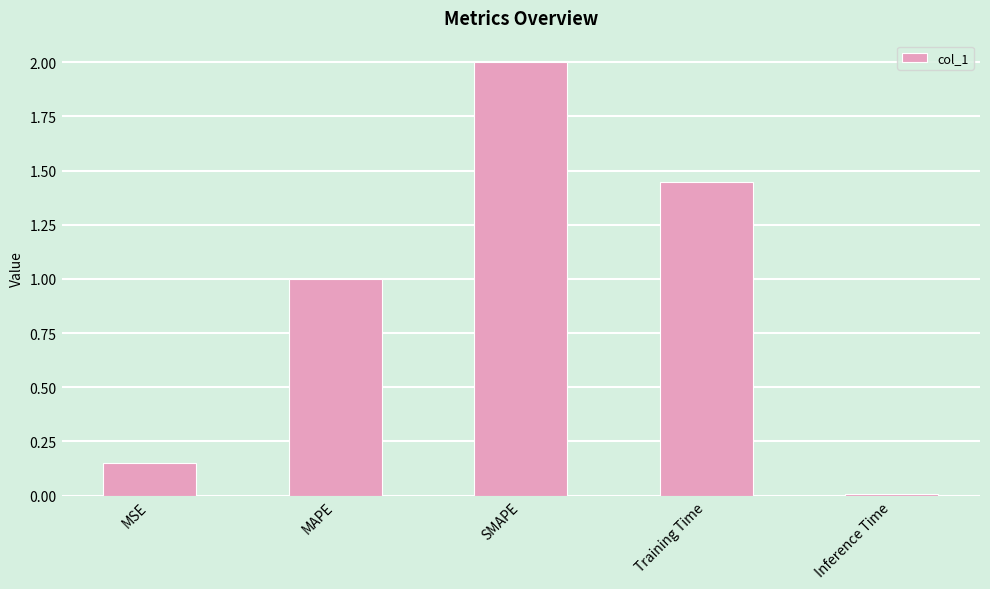

What is the sum of the values at SMAPE and MSE?

2.1